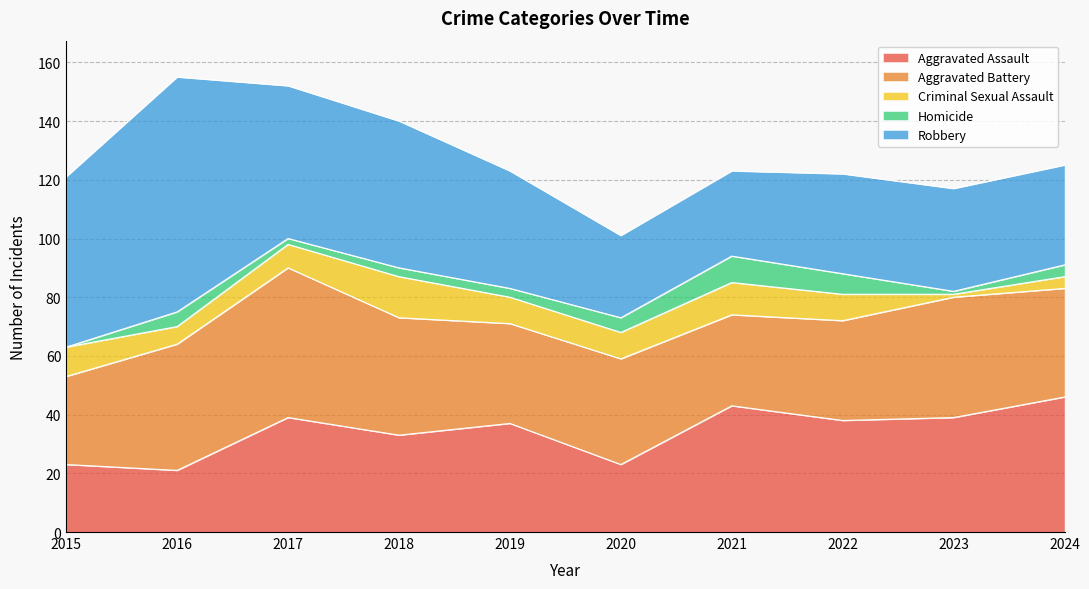

Rank the series by their maximum value, from highest to lowest.

Robbery, Aggravated Battery, Aggravated Assault, Criminal Sexual Assault, Homicide